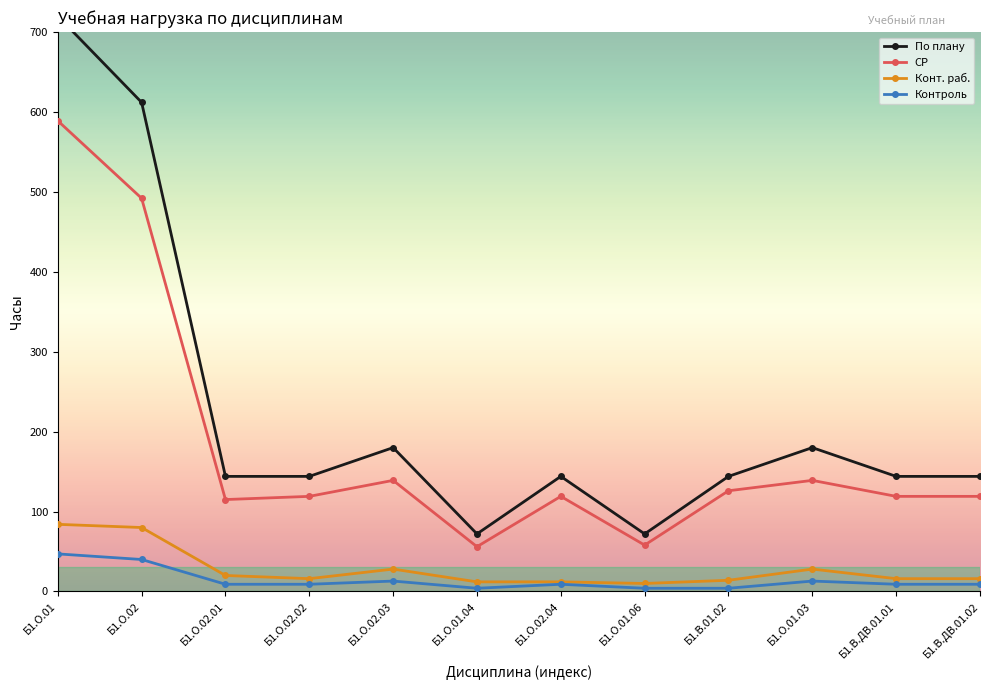

At how many categories does at least one series exceed 385?

2